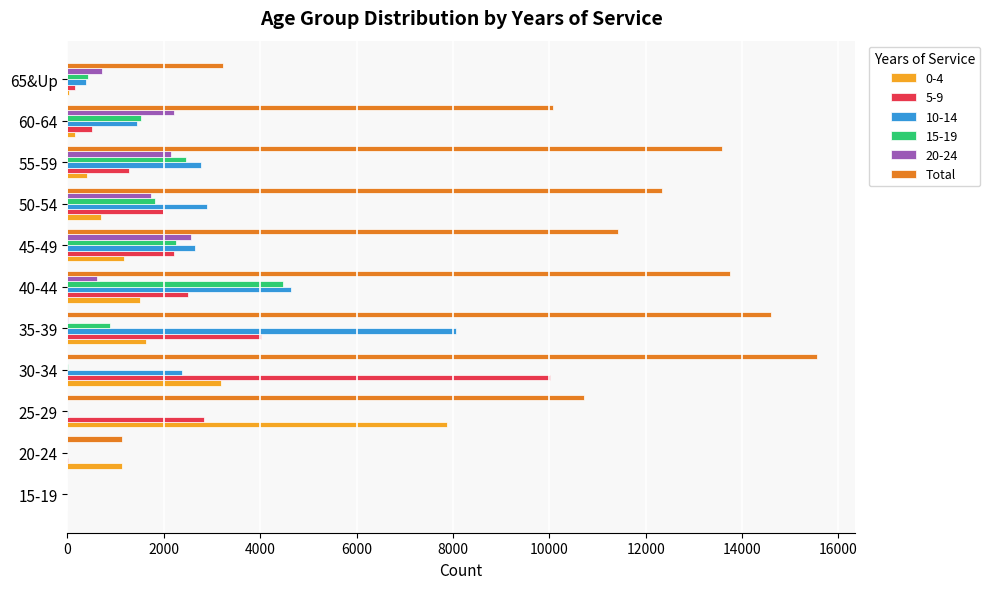

The value of Total at 35-39 is 14592. True or false?

True